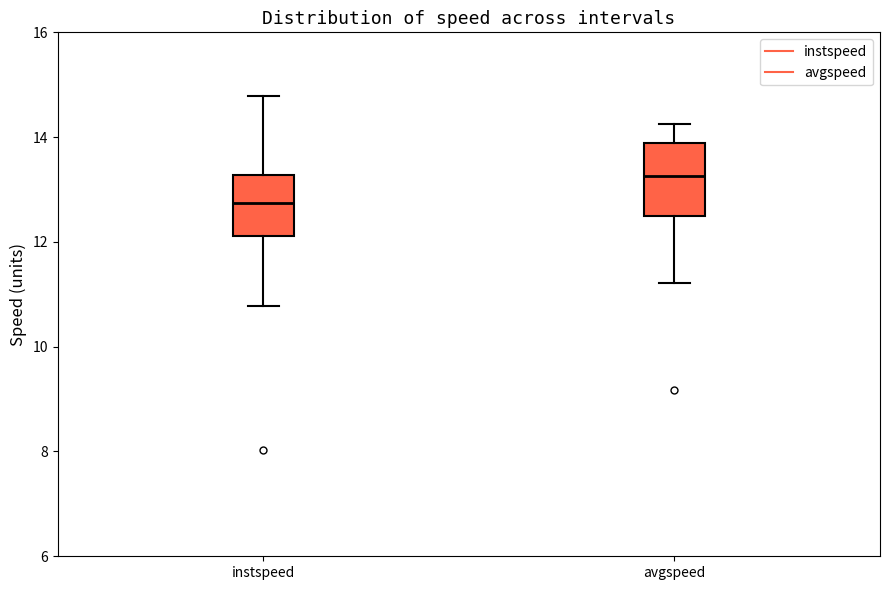

Where does the lower whisker of the box for instspeed end on the y-axis? The values are not printed on the chart, so give them approximately, as read against the axis.

10.8